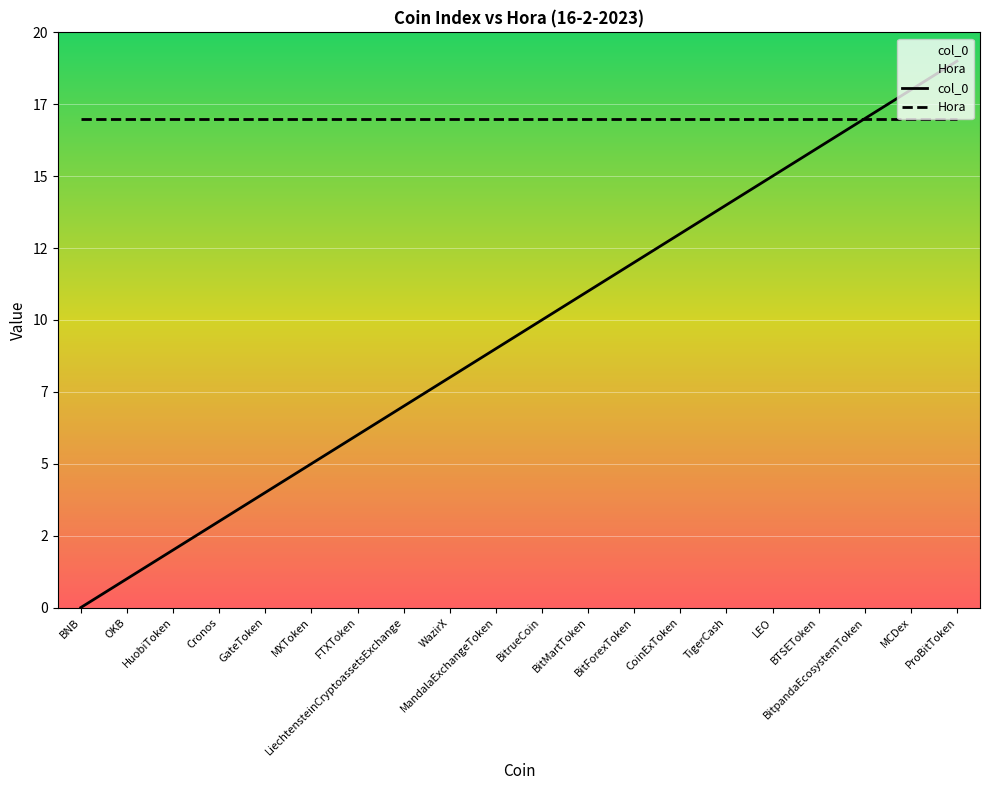

Reading left to right, extract all data points from this chart.

BNB=0	OKB=1	HuobiToken=2	Cronos=3	GateToken=4	MXToken=5	FTXToken=6	LiechtensteinCryptoassetsExchange=7	WazirX=8	MandalaExchangeToken=9	BitrueCoin=10	BitMartToken=11	BitForexToken=12	CoinExToken=13	TigerCash=14	LEO=15	BTSEToken=16	BitpandaEcosystemToken=17	MCDex=18	ProBitToken=19